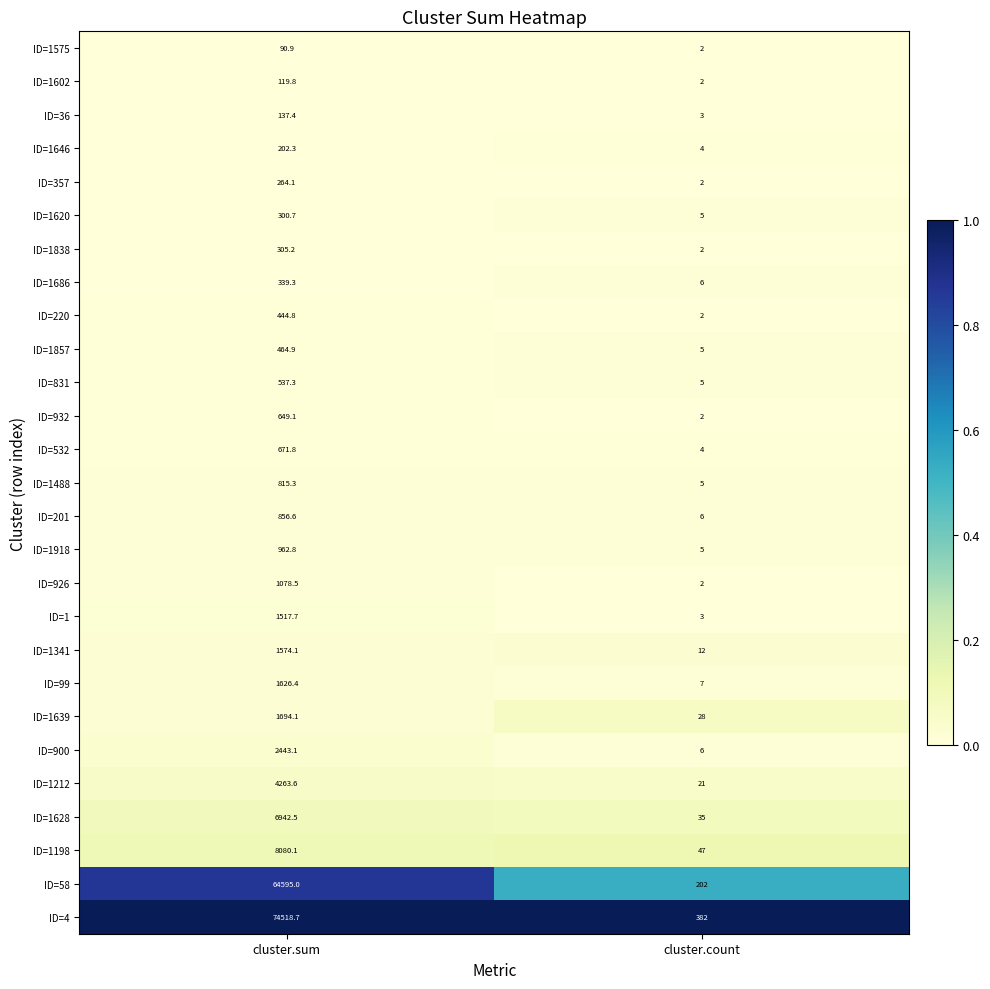

Which series has the widest spread of values?

ID=4